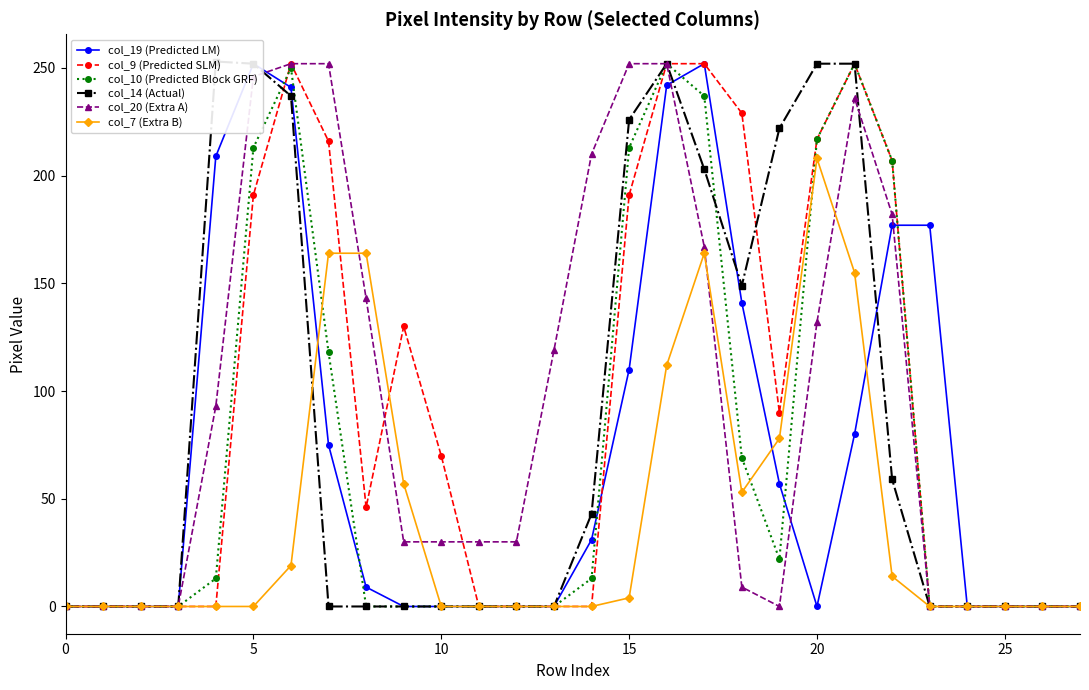

The col_20 (Extra A) series shows 232 at 20. True or false?

False